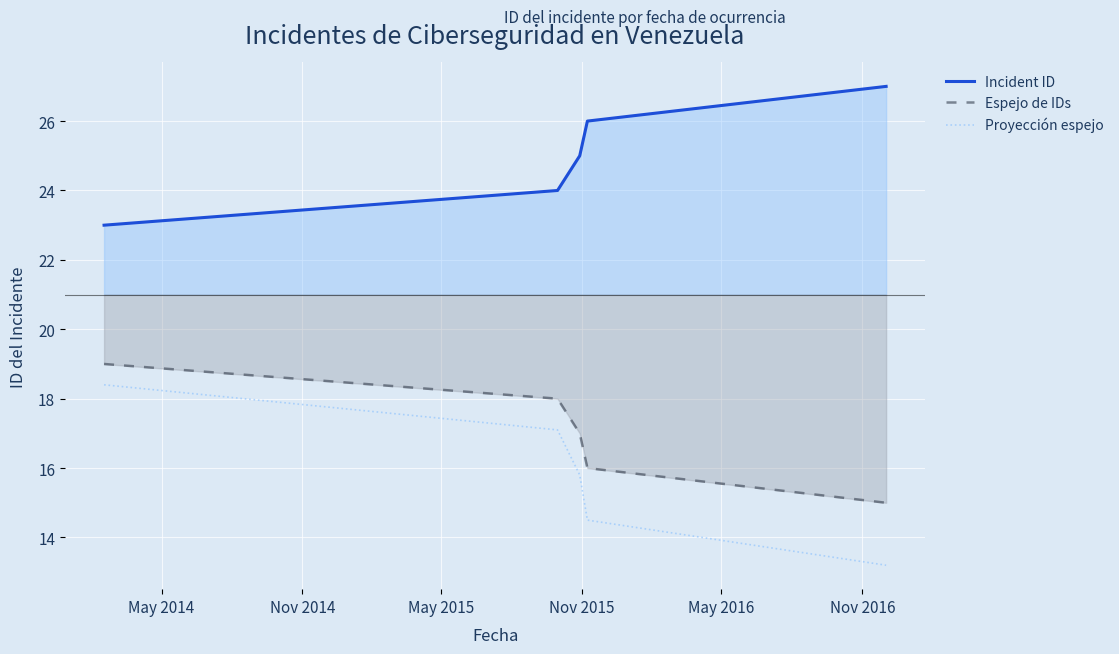

What are all the series names shown in the legend?

Incident ID, Espejo de IDs, Proyección espejo